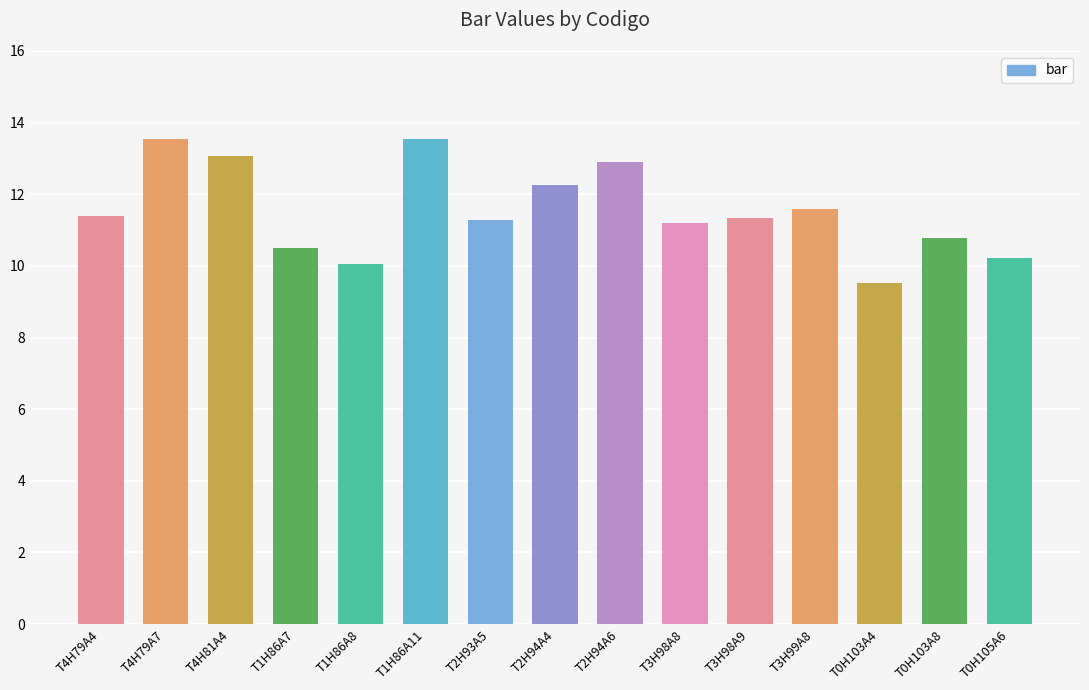

What is the value of the 5th bar from the left?

10.1